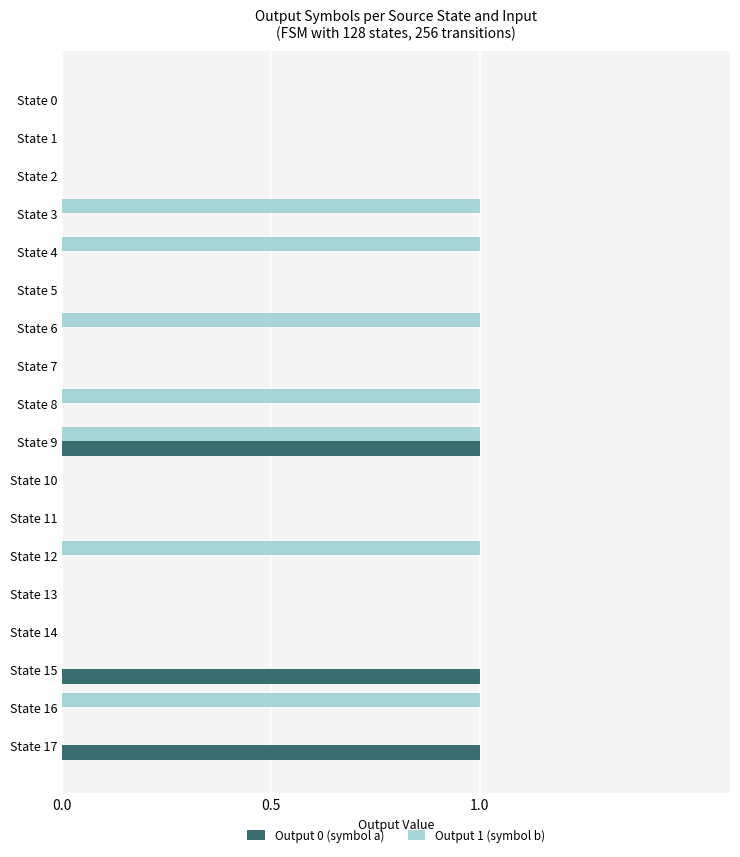

Which series has the largest total across all categories?

Output 1 (symbol b)